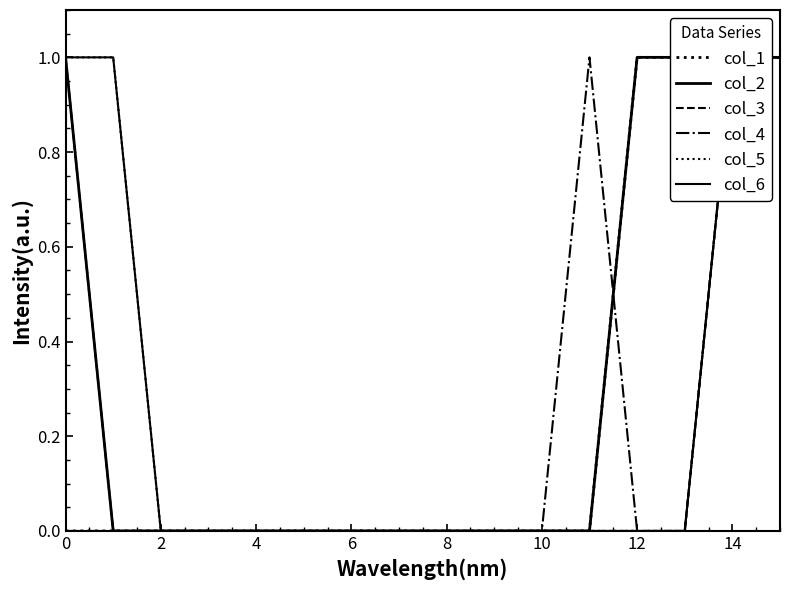

What is the difference between the col_3 values at 6 and 0?

1